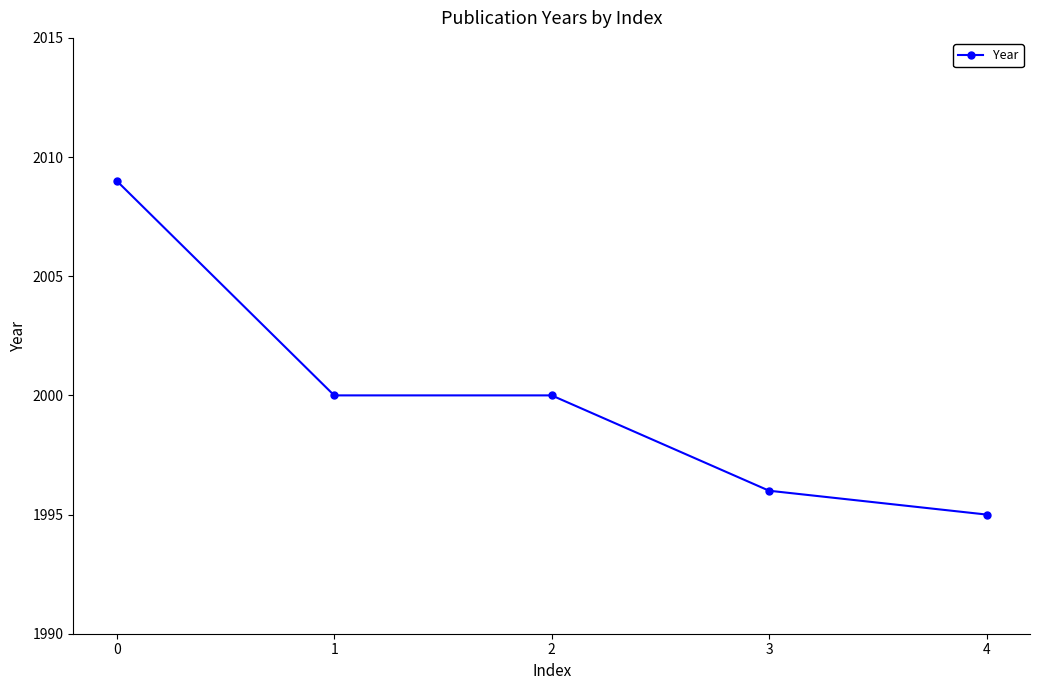

What is the ratio of the value at 1 to the value at 2?

1.0